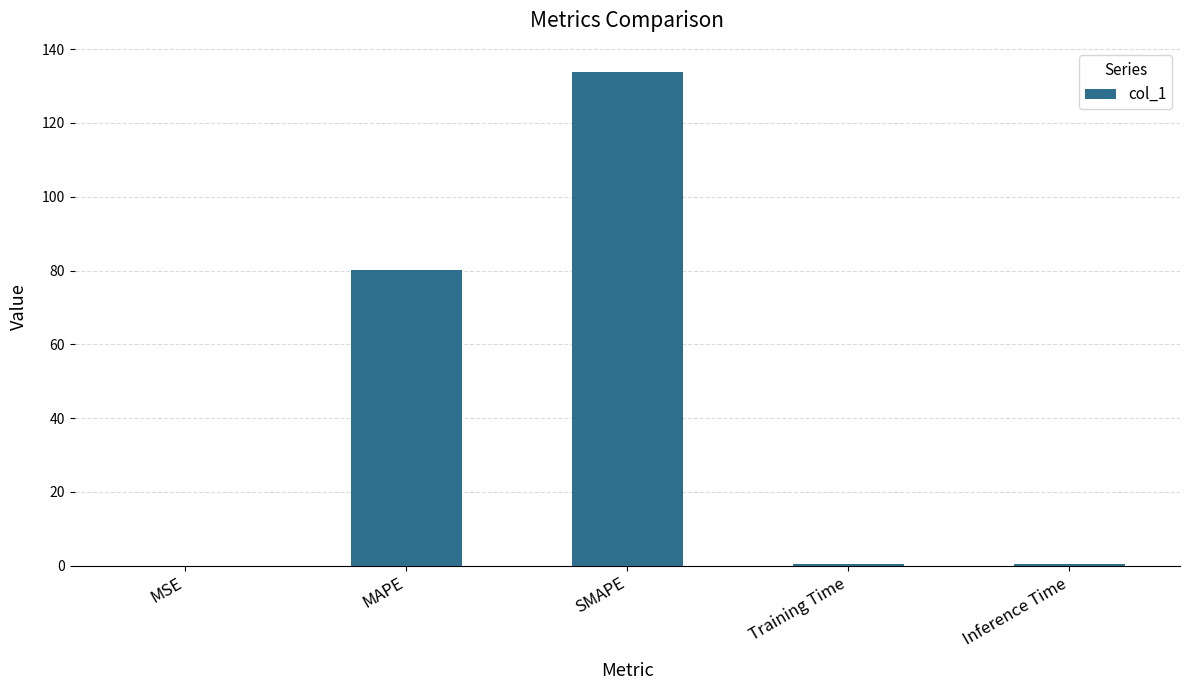

How many data points does each series have?

5